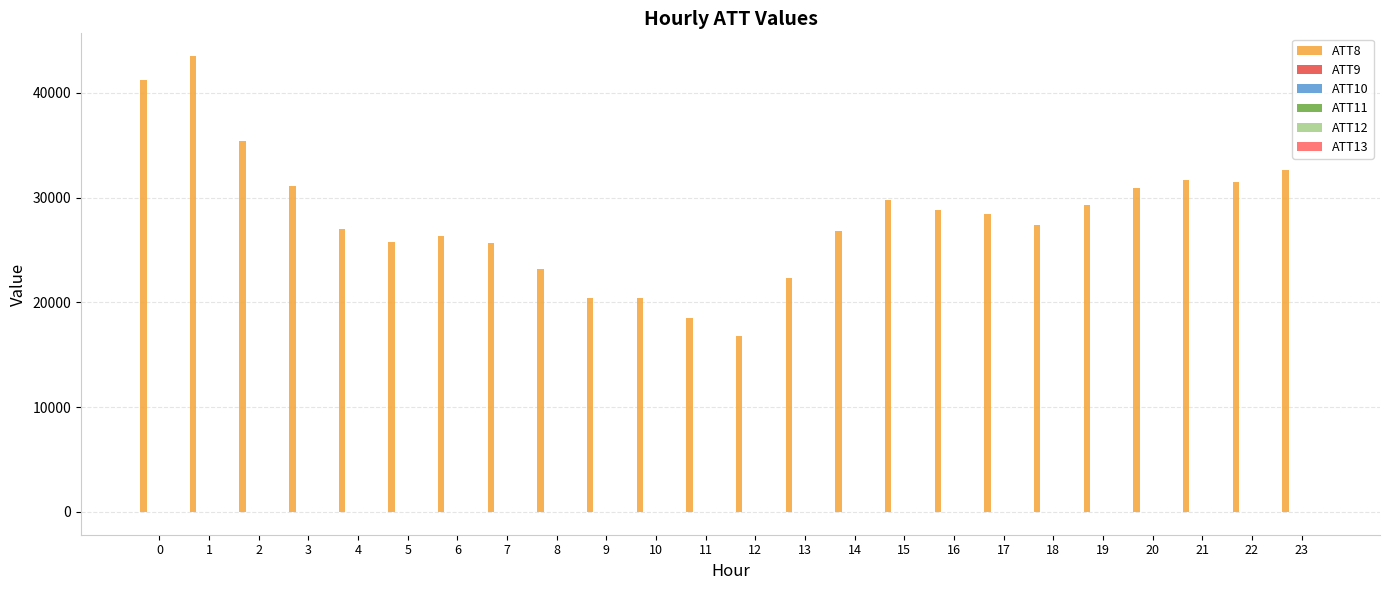

Which series has the largest total across all categories?

ATT8